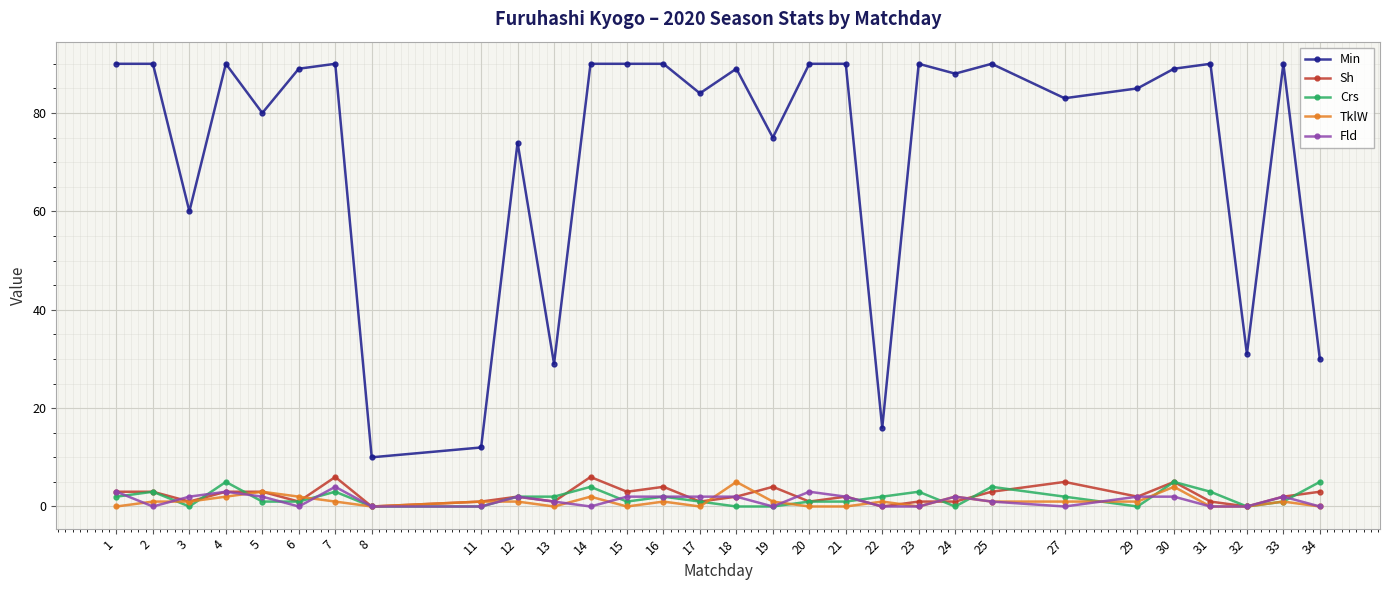

Where is the first local minimum for Crs?

3